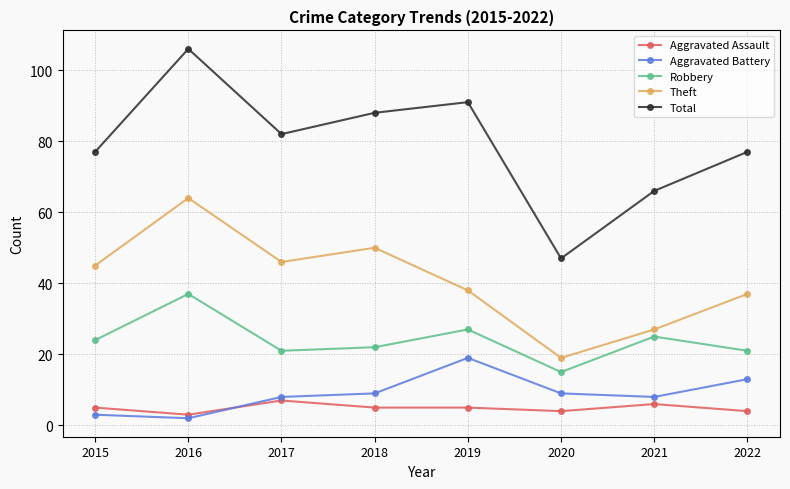

In Total, how many points are lower than both neighbors (excluding endpoints)?

2